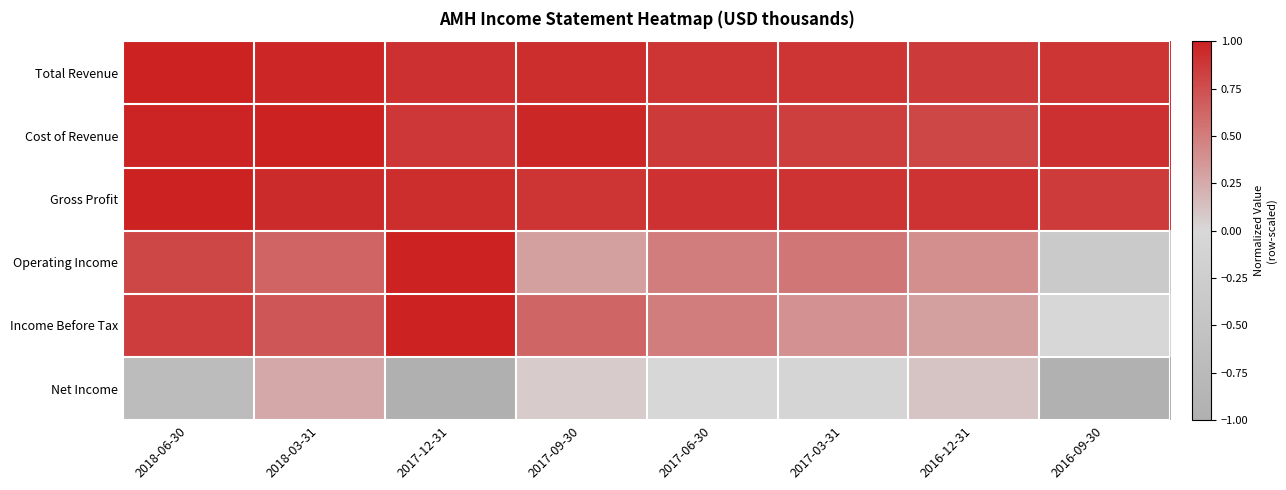

How many categories are shown in the chart?

8